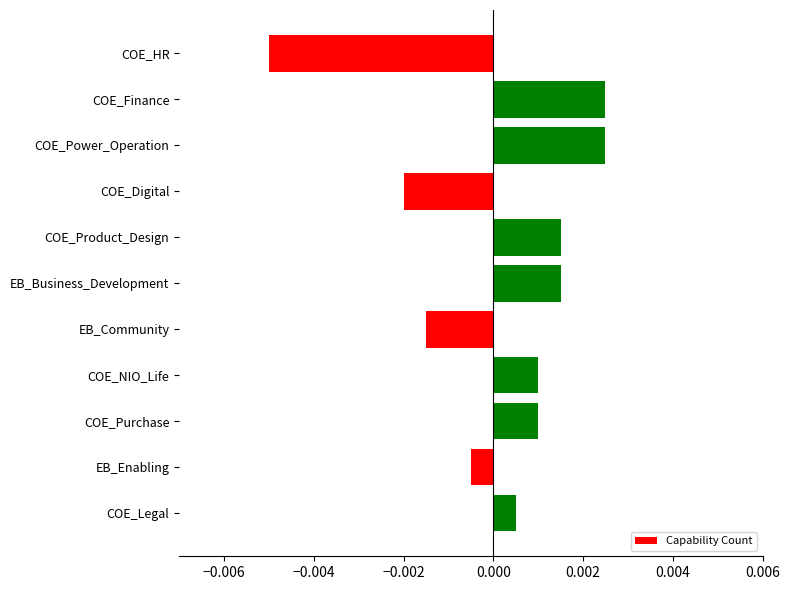

Count the number of categories in the chart.

11